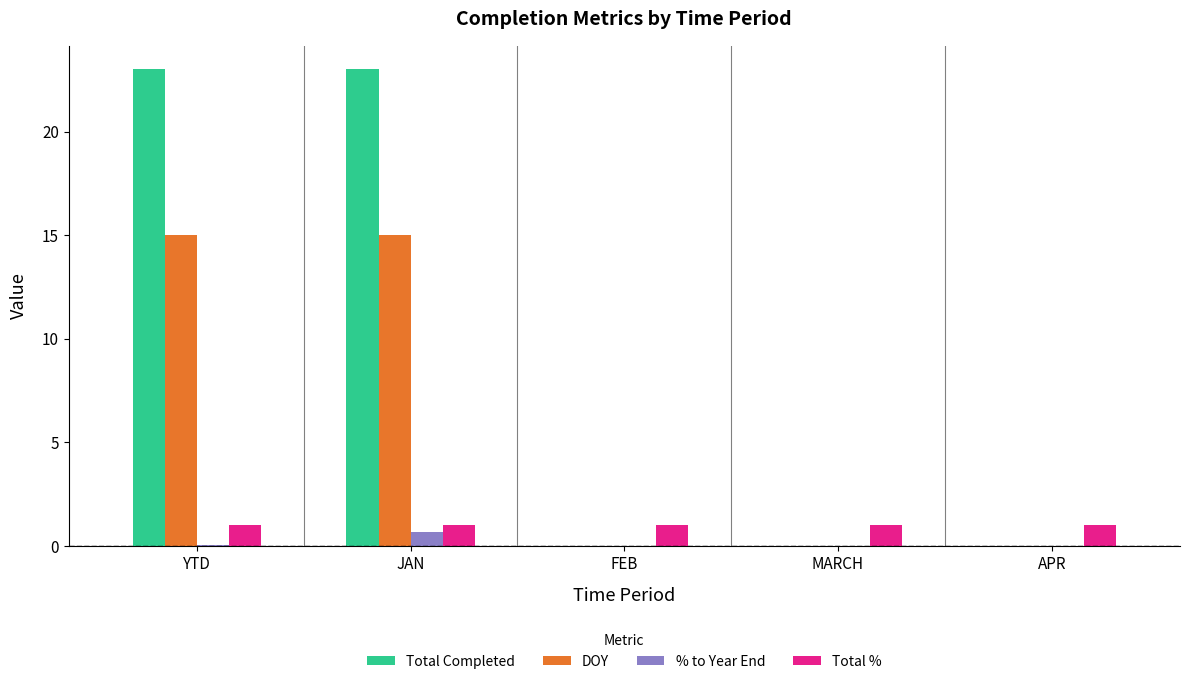

Is it true that % to Year End equals 0.0 at APR?

True